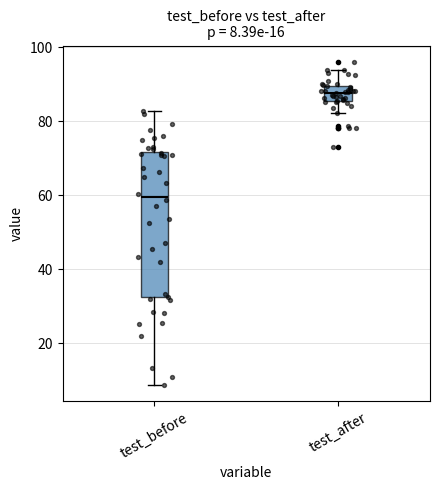

Which box has the highest median line?

test_after